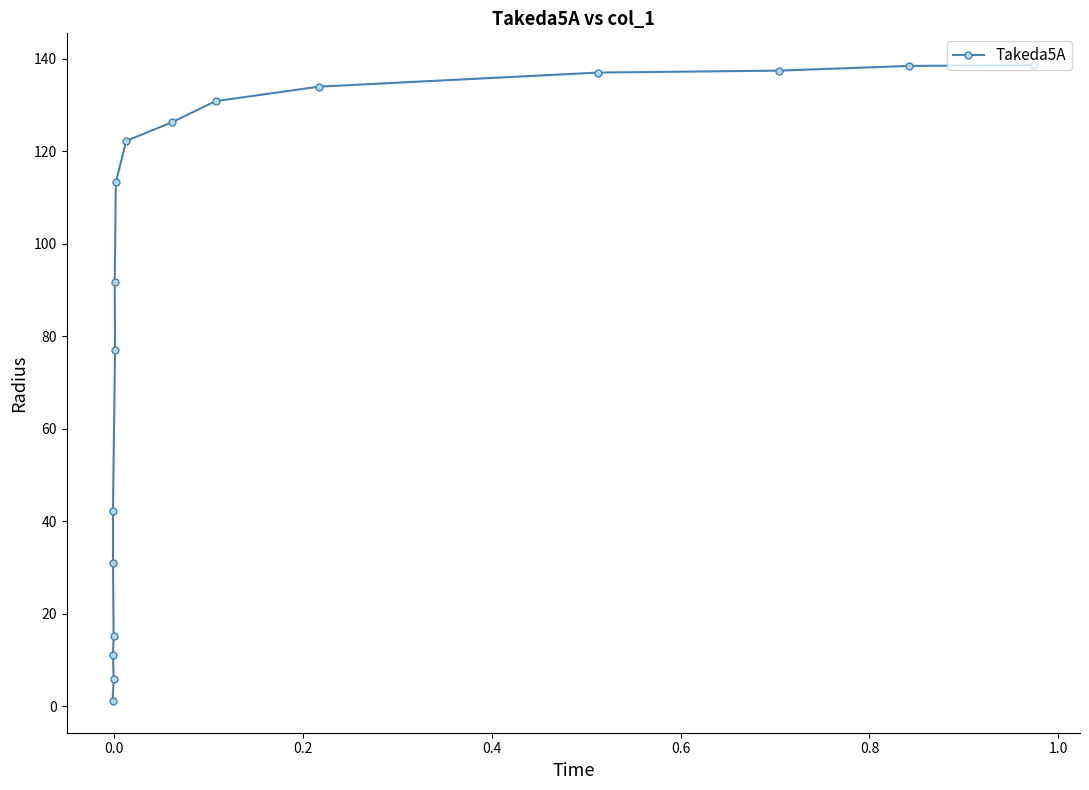

The chart shows a value of 25.1 at 13. True or false?

False